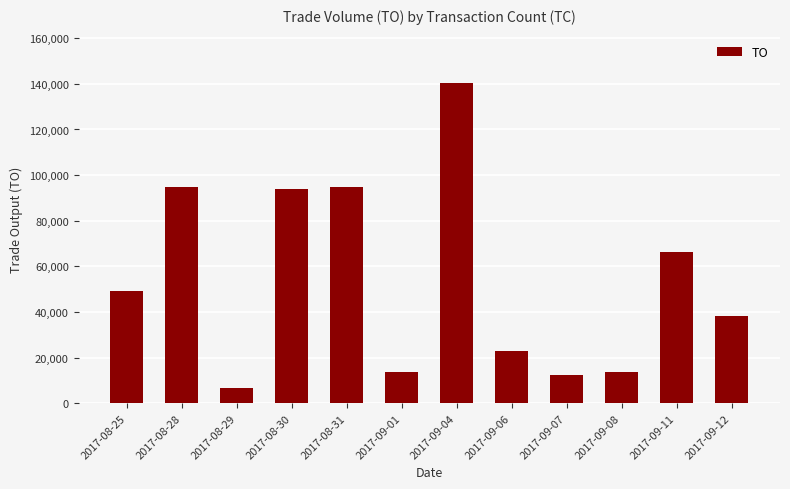

Between 2017-08-29 and 2017-09-11, which is larger?

2017-09-11